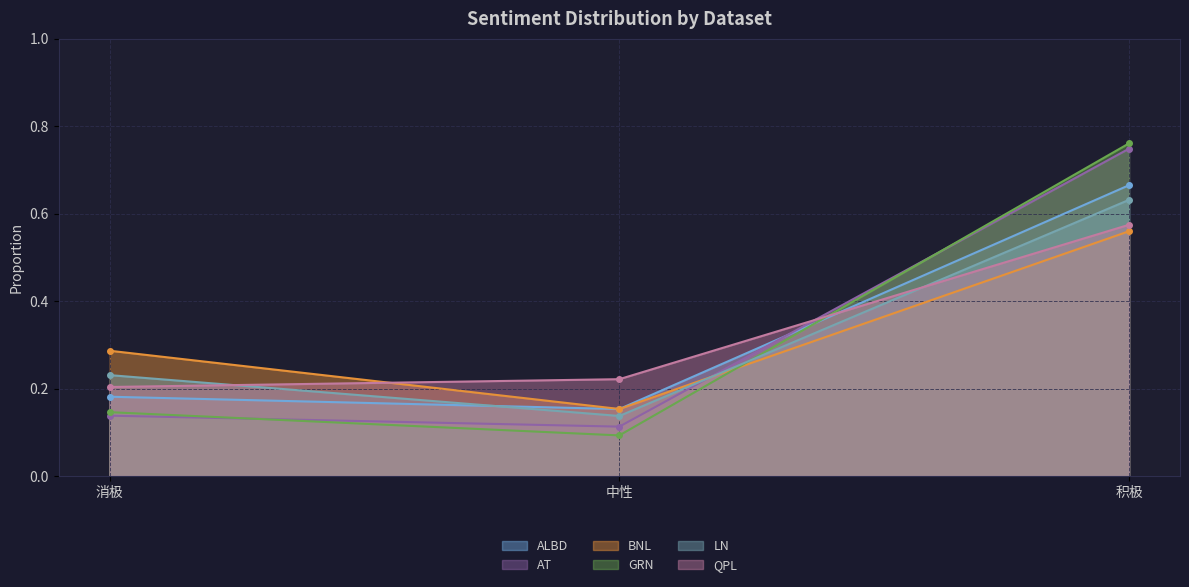

What is the difference between the QPL values at 消极 and 积极?

0.4